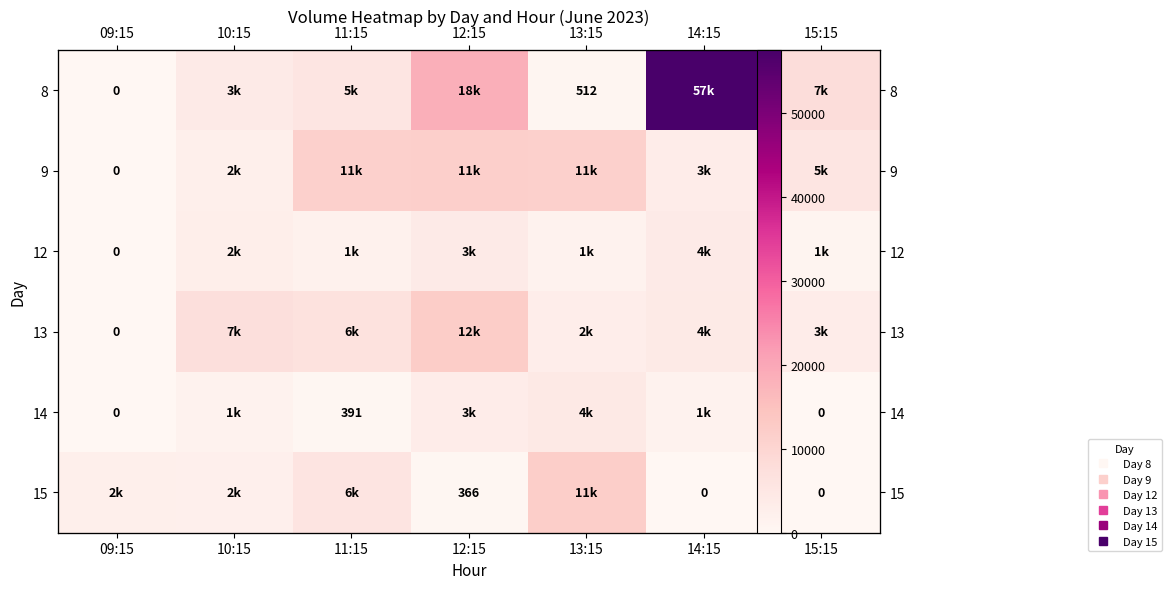

What is the difference between the second highest and minimum values in the 14 series?

3156